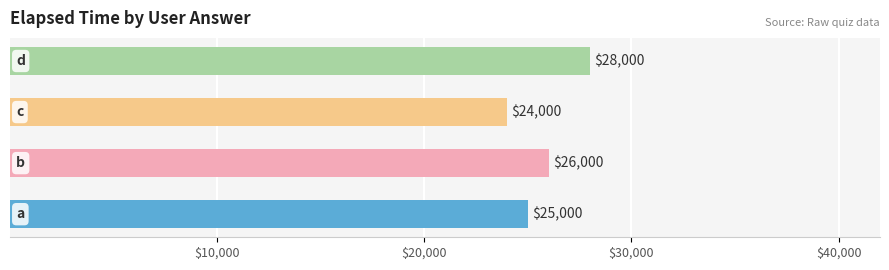

Count the values in the range 25000 to 28000.

3